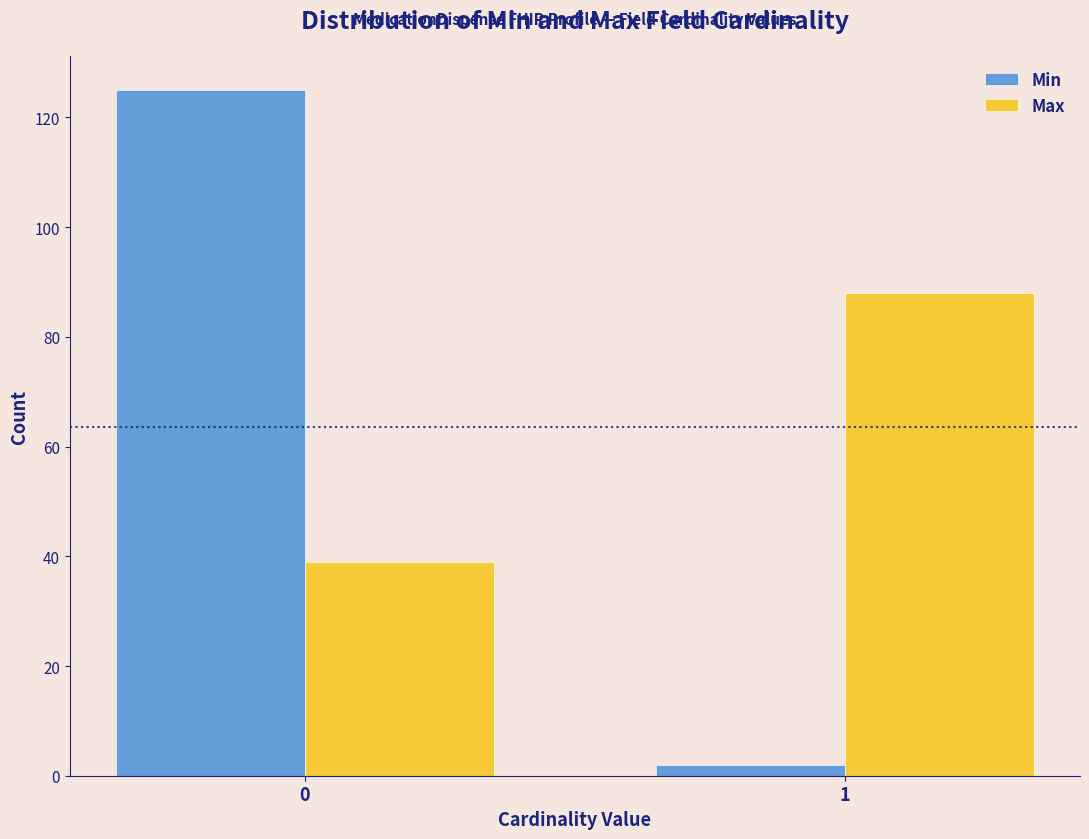

Reading left to right, transcribe all the data shown in this chart.

Min: 0=125	1=2
Max: 0=39	1=88